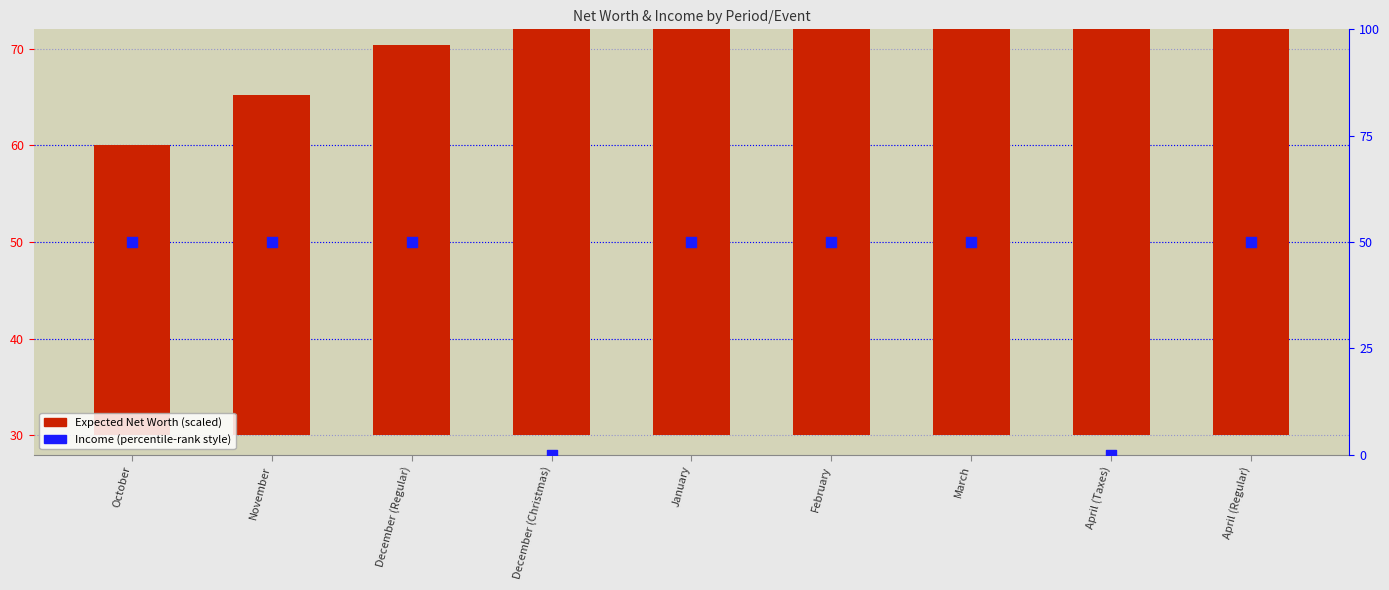

Is the value of Expected Net Worth at April (Taxes) greater than the value of Income at November?

Yes